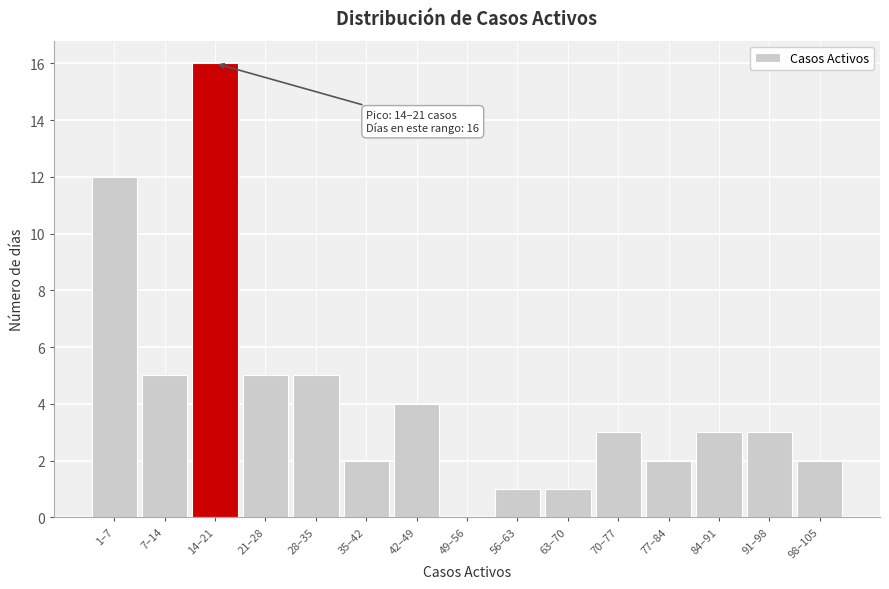

Reading left to right, what are all the values shown in this chart?

1–7=12	7–14=5	14–21=16	21–28=5	28–35=5	35–42=2	42–49=4	49–56=0	56–63=1	63–70=1	70–77=3	77–84=2	84–91=3	91–98=3	98–105=2